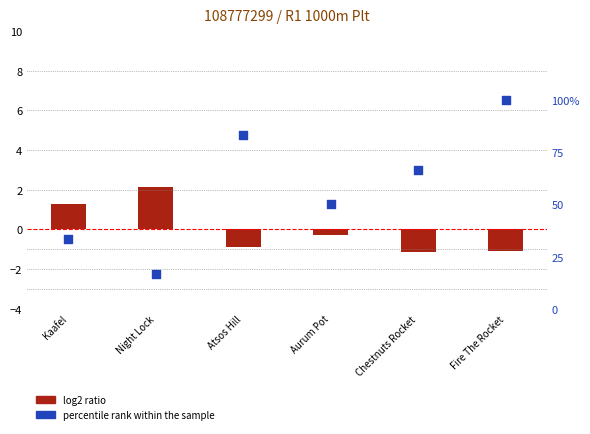

At which category is the sum across all series the highest?

Fire The Rocket